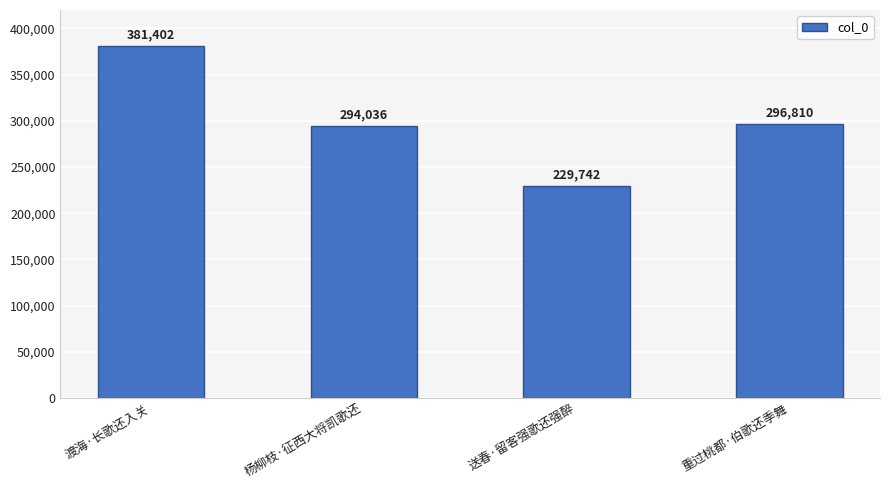

How many data points are less than 296810?

2